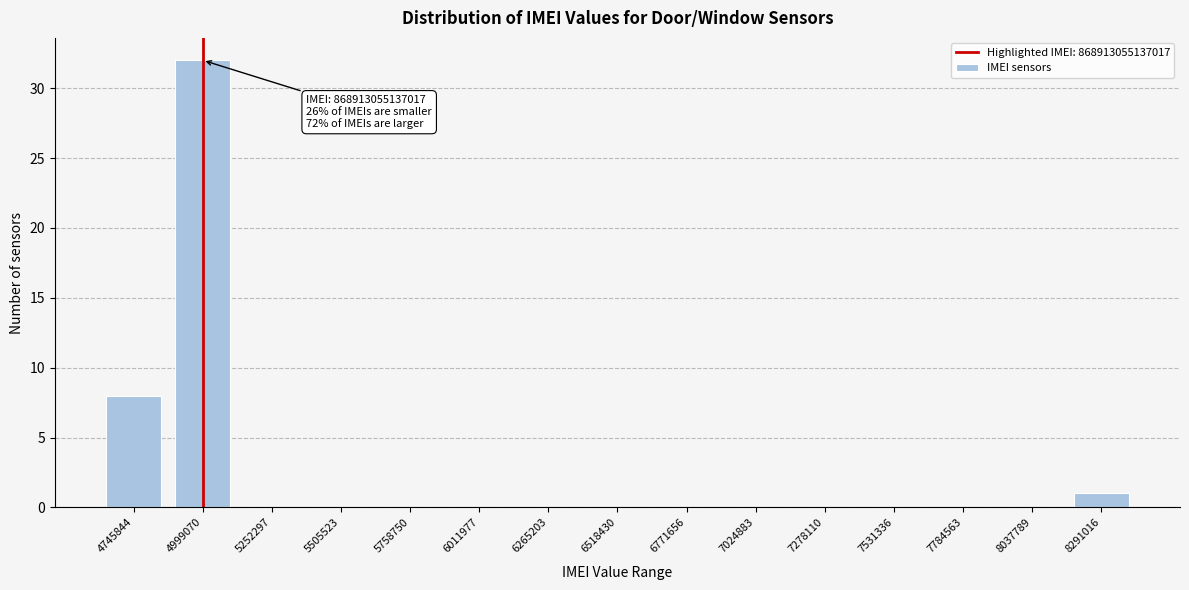

Reading left to right, list all the values displayed in this chart.

4745844=8	4999070=32	5252297=0	5505523=0	5758750=0	6011977=0	6265203=0	6518430=0	6771656=0	7024883=0	7278110=0	7531336=0	7784563=0	8037789=0	8291016=1